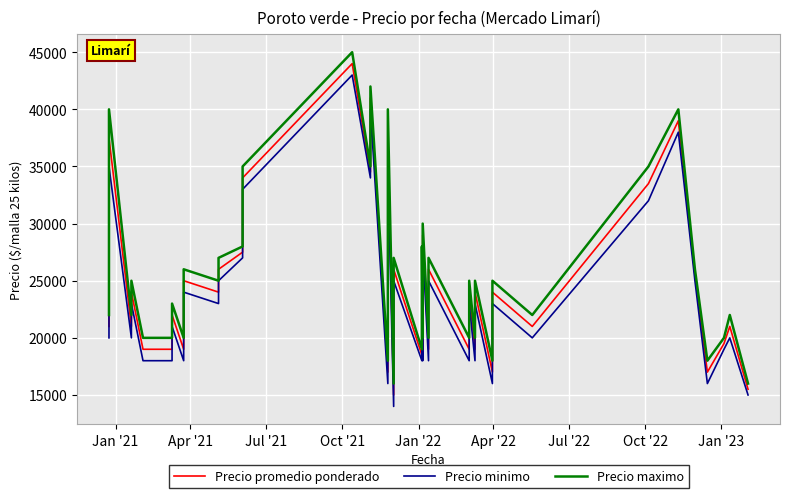

True or false: Precio promedio ponderado has a value of 41781 at 11.

False